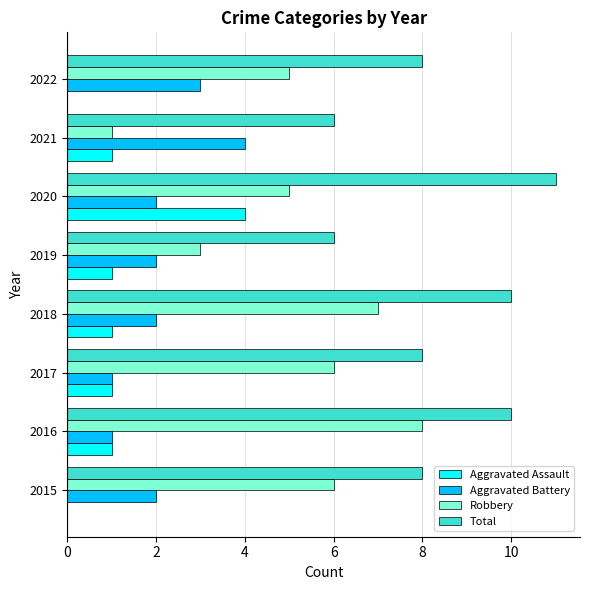

How many distinct data groups are displayed?

4